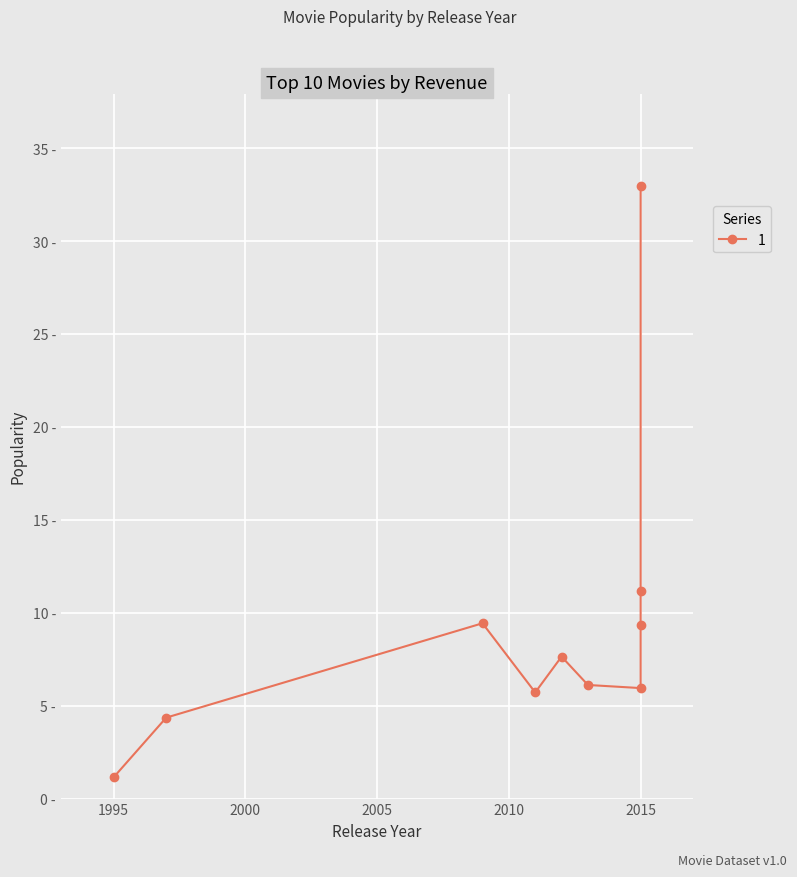

True or false: the data shows 9.7 at 7/7/11.

False